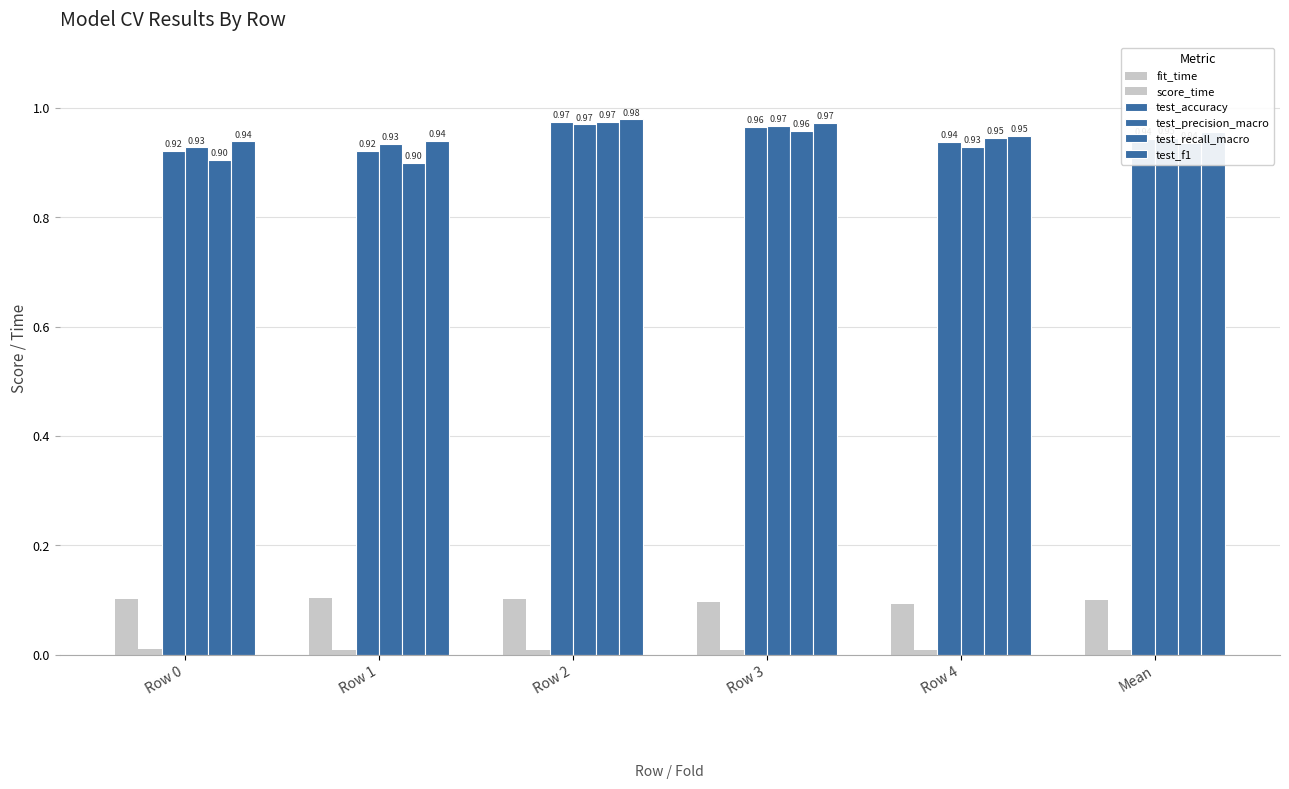

Count the number of data series in this chart.

6